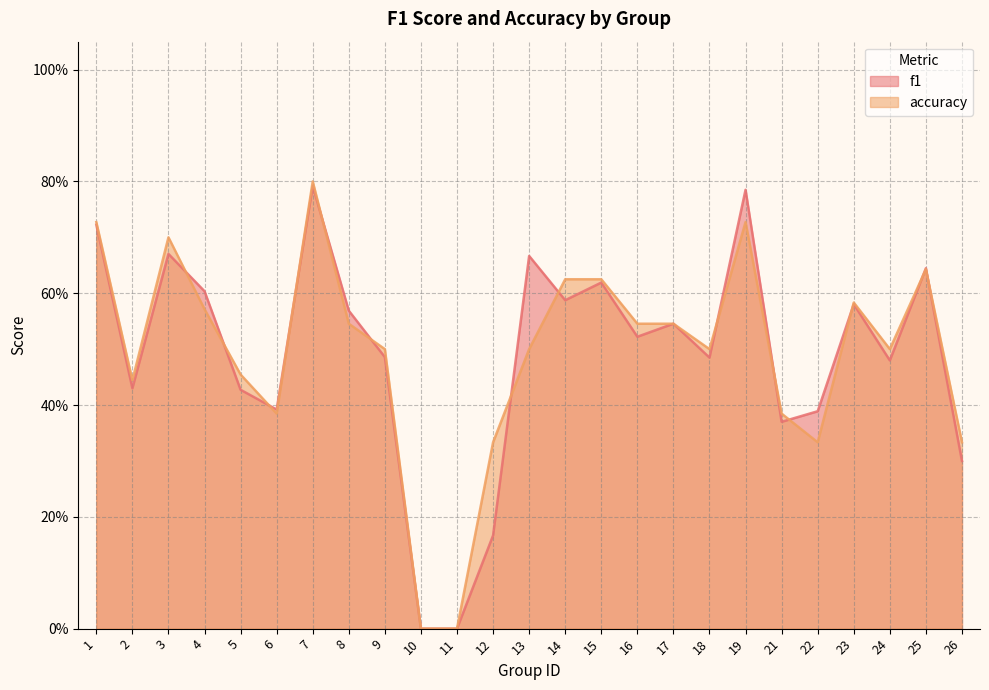

Reading left to right, list all the values displayed in this chart.

f1: 0.7	0.4	0.7	0.6	0.4	0.4	0.8	0.6	0.5	0.0	0.0	0.2	0.7	0.6	0.6	0.5	0.5	0.5	0.8	0.4	0.4	0.6	0.5	0.6	0.3
accuracy: 0.7	0.4	0.7	0.6	0.5	0.4	0.8	0.5	0.5	0.0	0.0	0.3	0.5	0.6	0.6	0.5	0.5	0.5	0.7	0.4	0.3	0.6	0.5	0.6	0.3